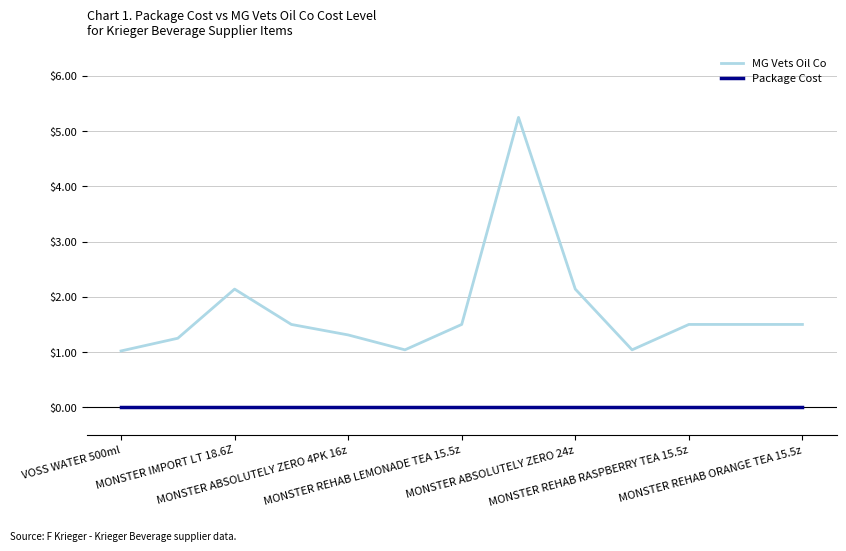

Which series has the widest spread of values?

MG Vets Oil Co